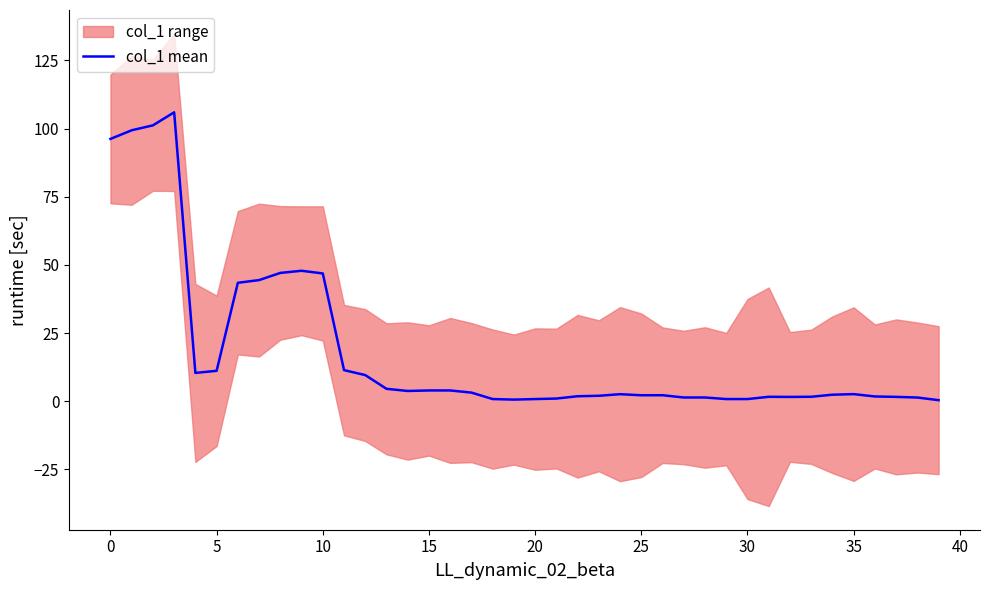

What is the maximum value for col_1 mean?

106.0